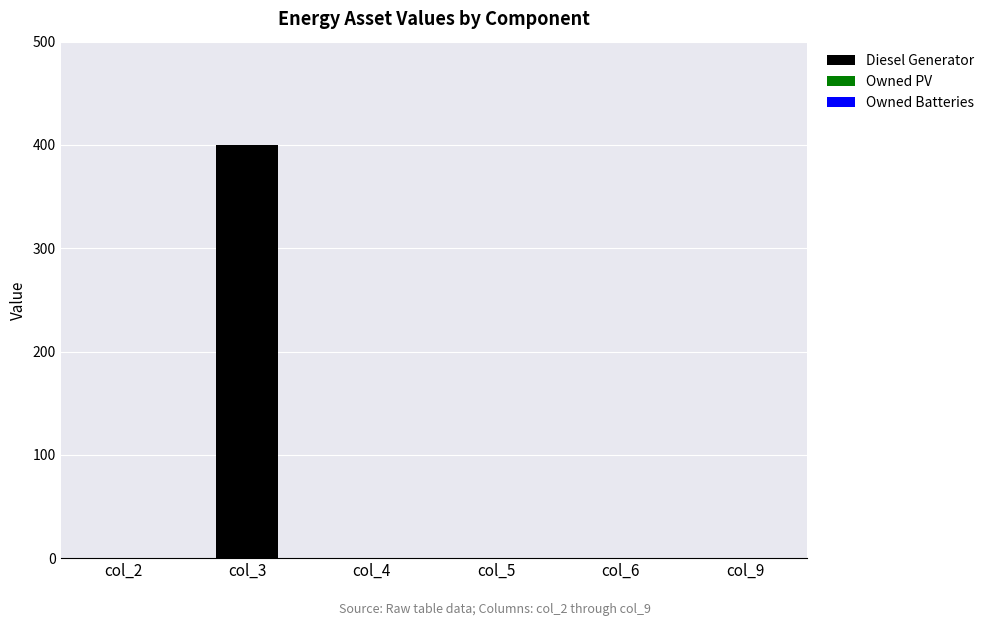

Reading left to right, transcribe all the data shown in this chart.

col_2=0	col_3=400	col_4=0	col_5=0	col_6=0	col_9=0